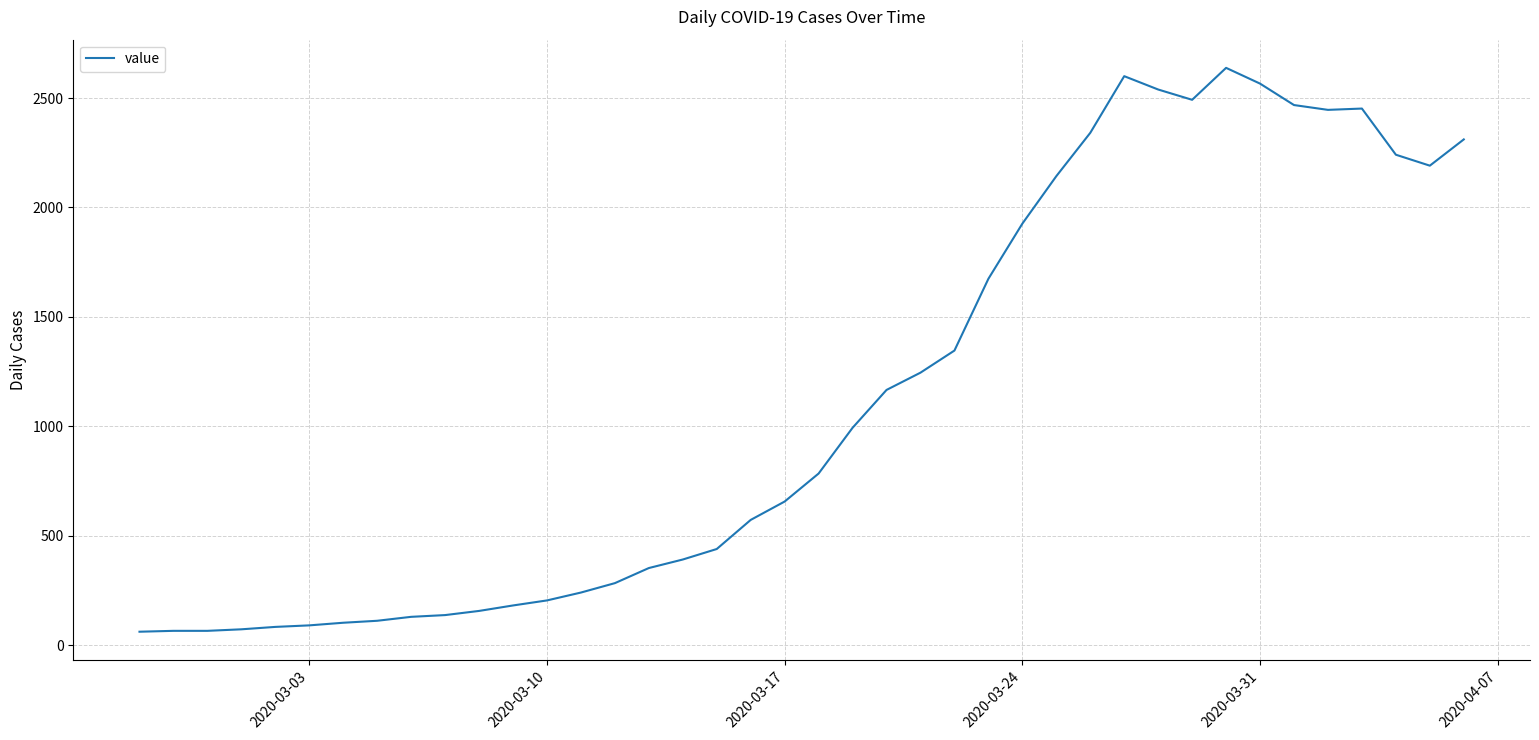

What is the minimum value shown in the chart?

61